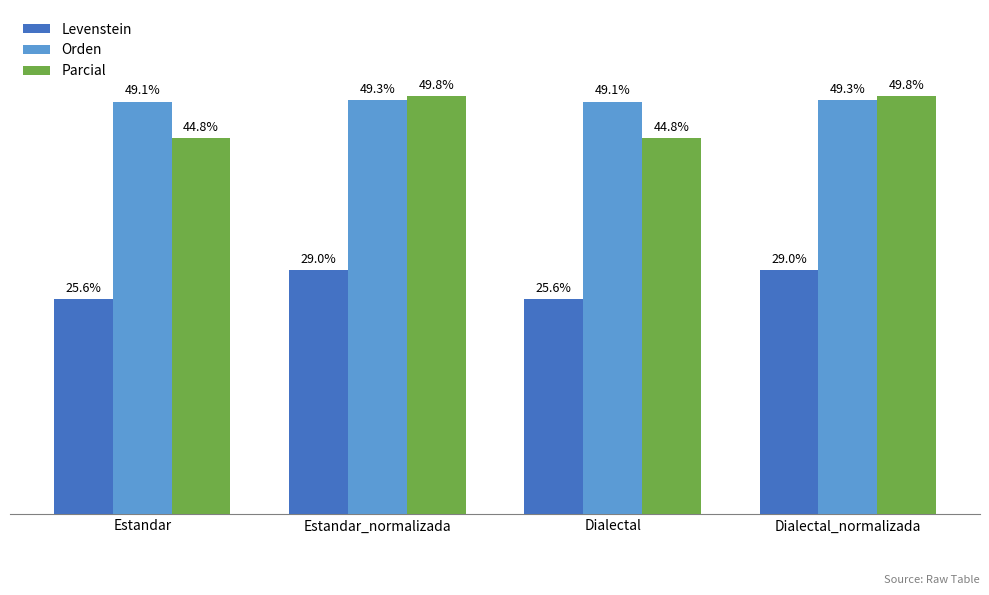

Between Dialectal and Dialectal_normalizada, which series saw the biggest shift?

Parcial